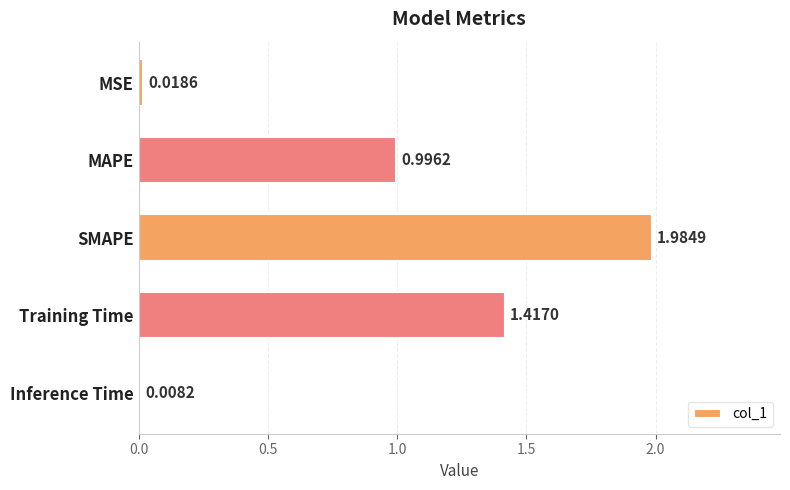

What is the label of the 3rd bar from the top?

SMAPE